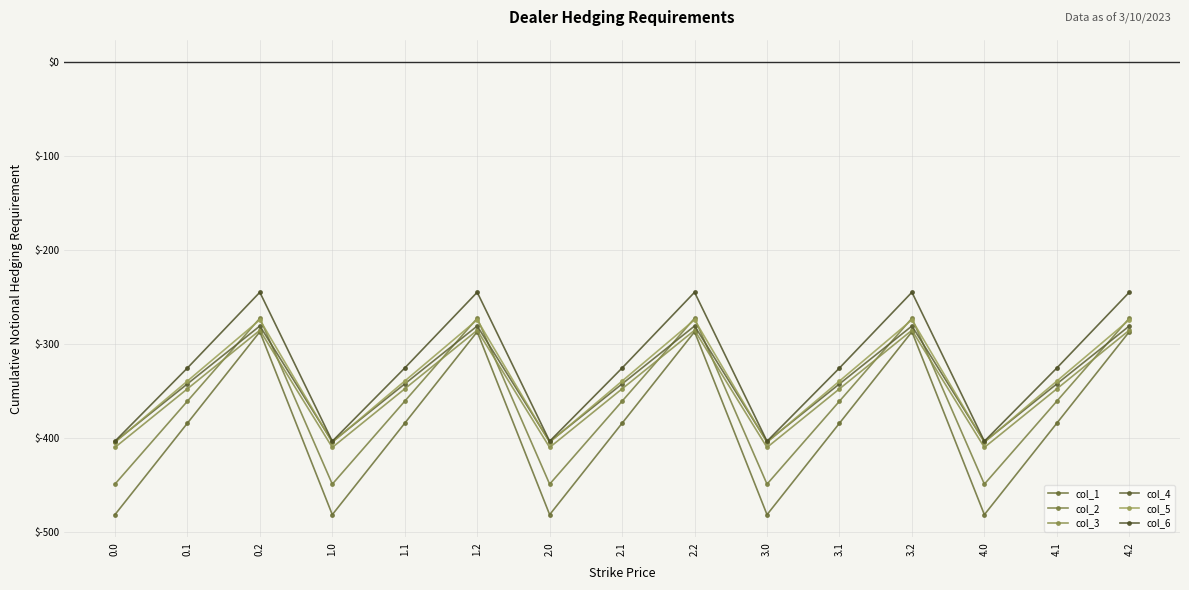

True or false: col_6 and col_2 intersect in this chart.

False